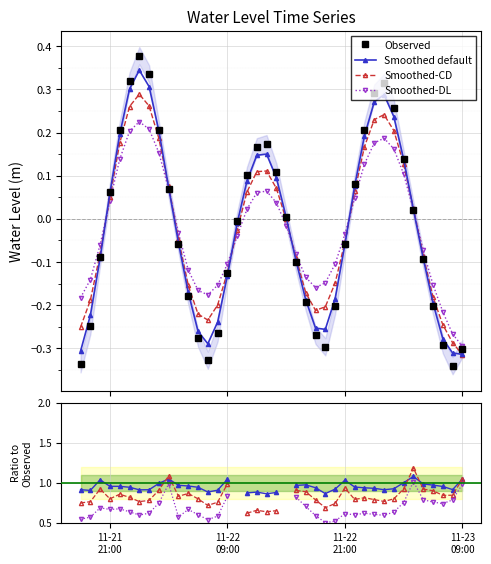

Is it true that Smoothed default equals 0.9 at 11-22
09:00?

True